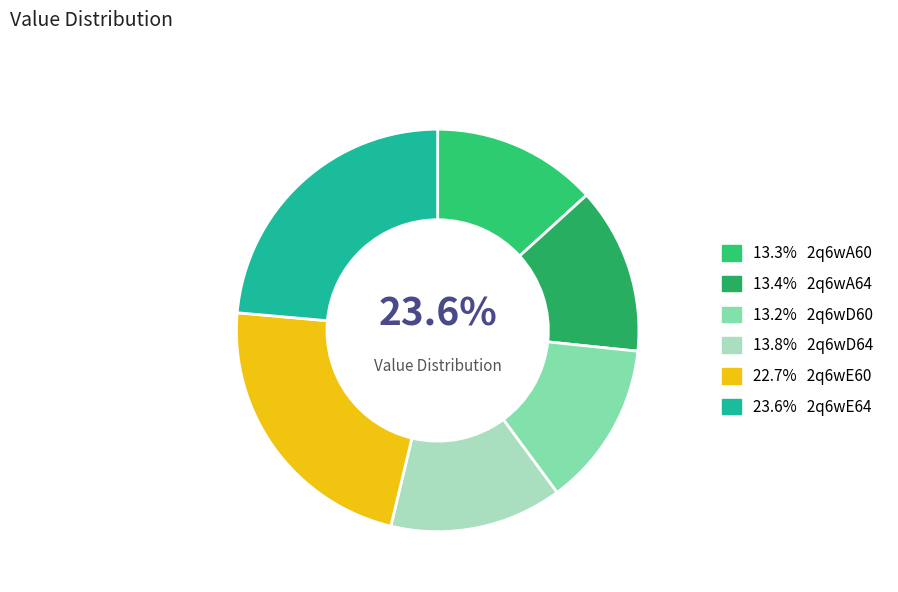

What portion of the pie excludes 2q6wE64?

76.4%